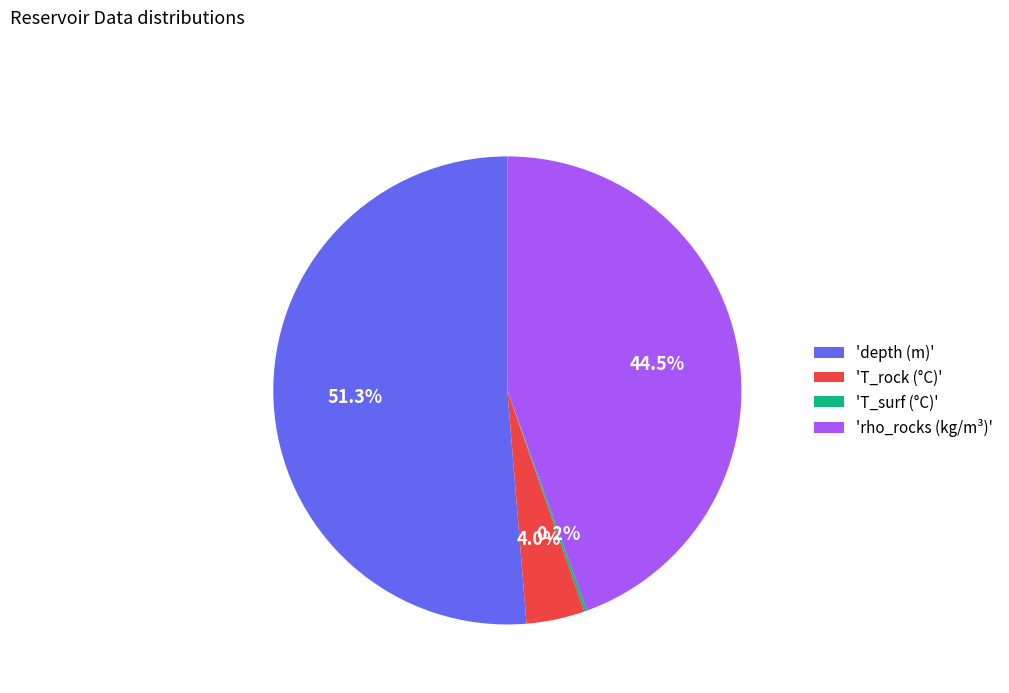

To the nearest percent, what is the average slice percentage?

25%